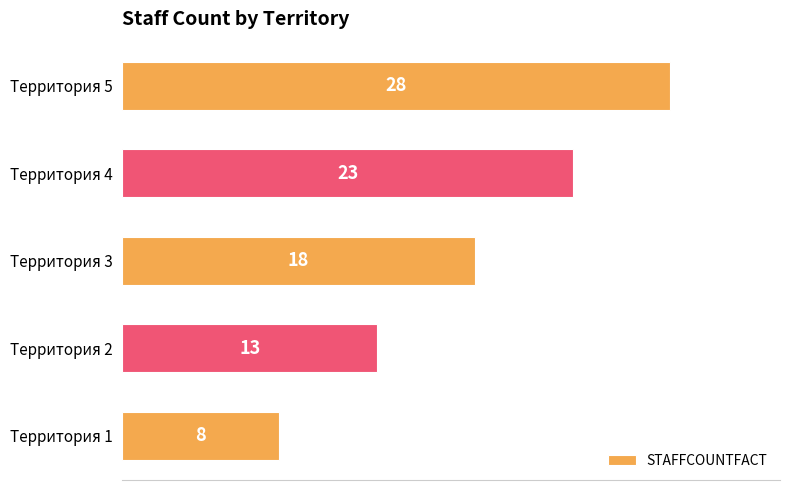

Is it true that the value at Территория 1 is 8?

True